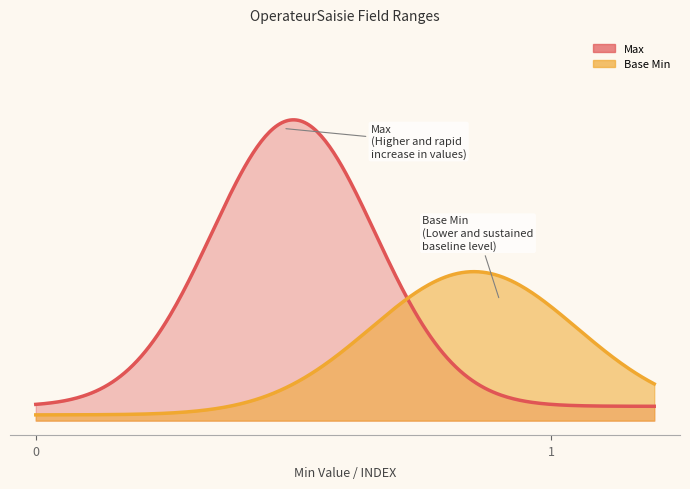

Which series changed the most between 1 and 1?

Base Min